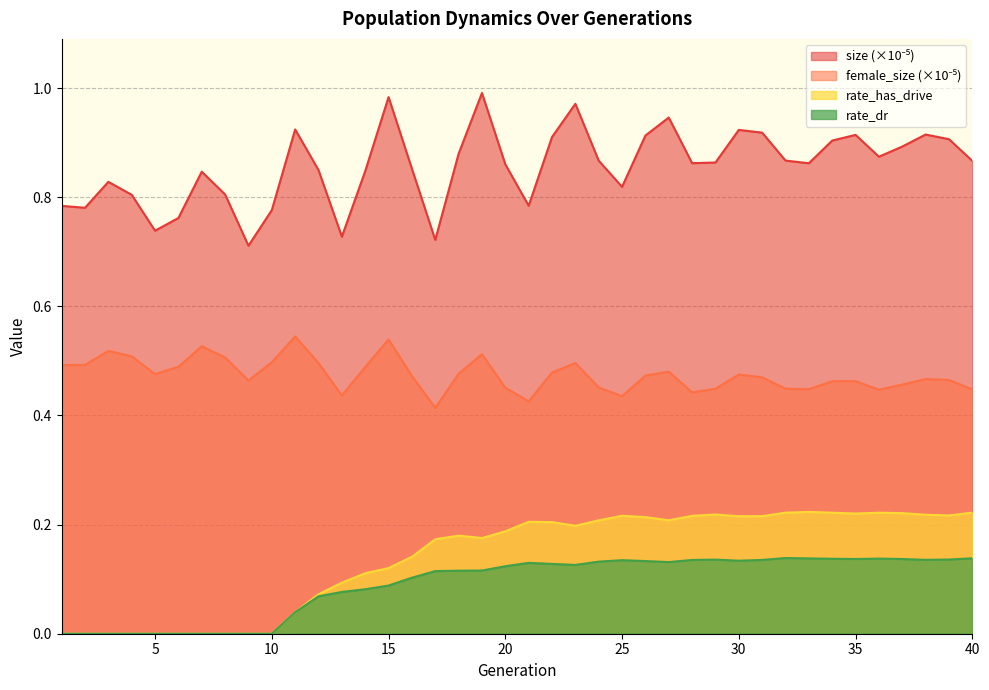

What is the total value across all series at 31?

1.7